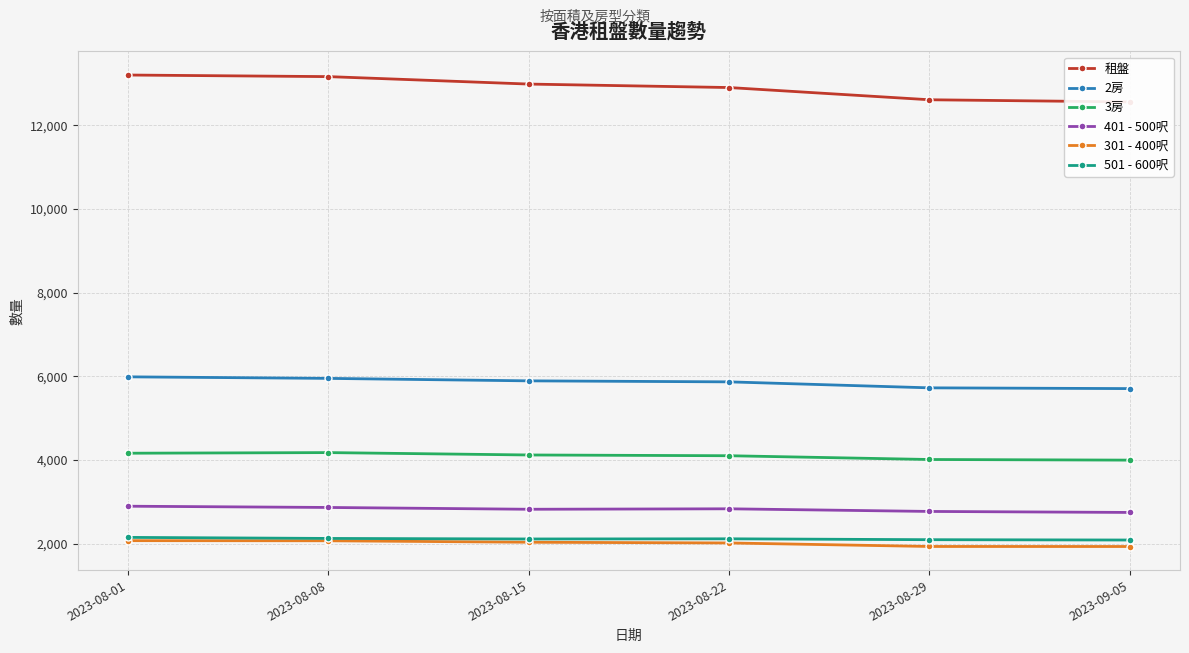

At which category is the sum across all series the highest?

2023-08-01